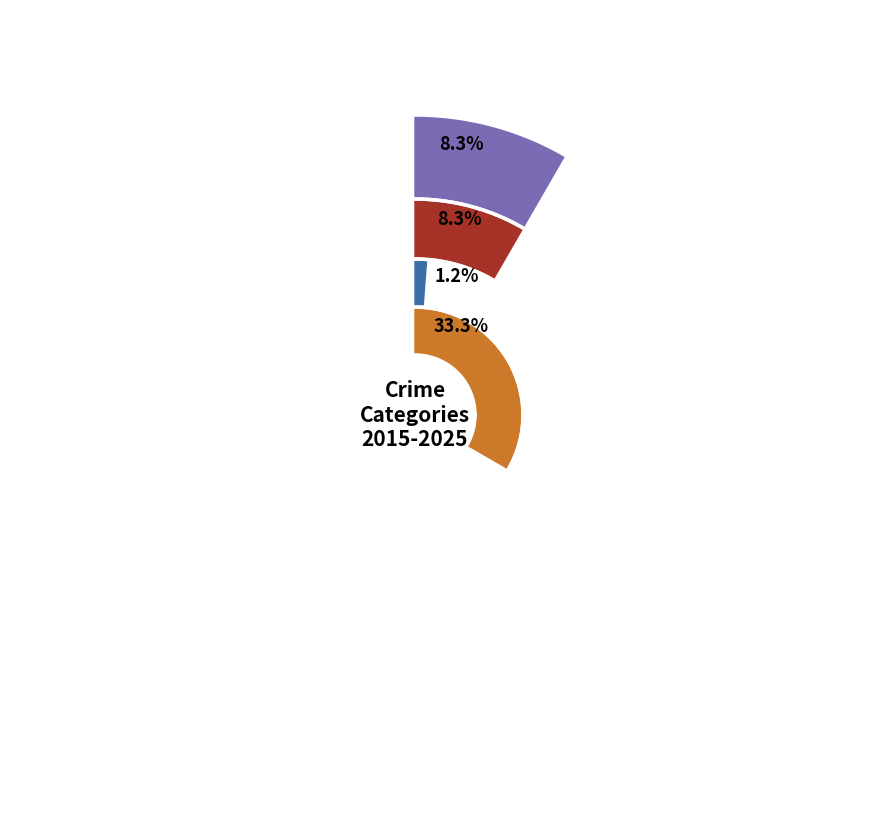

Is there any slice that represents more than half of the pie?

No